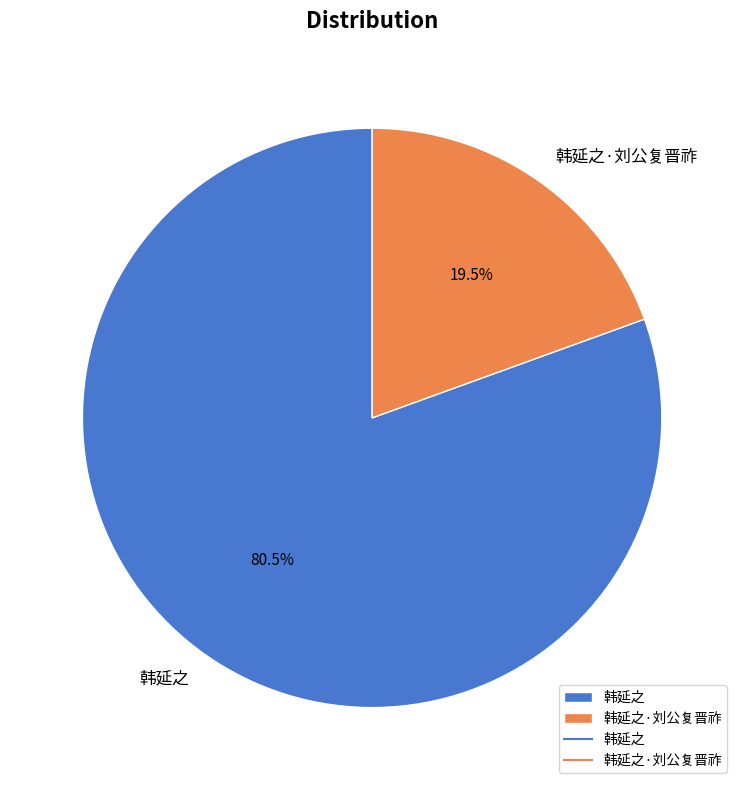

Which has a higher value, 韩延之·刘公复晋祚 or 韩延之?

韩延之